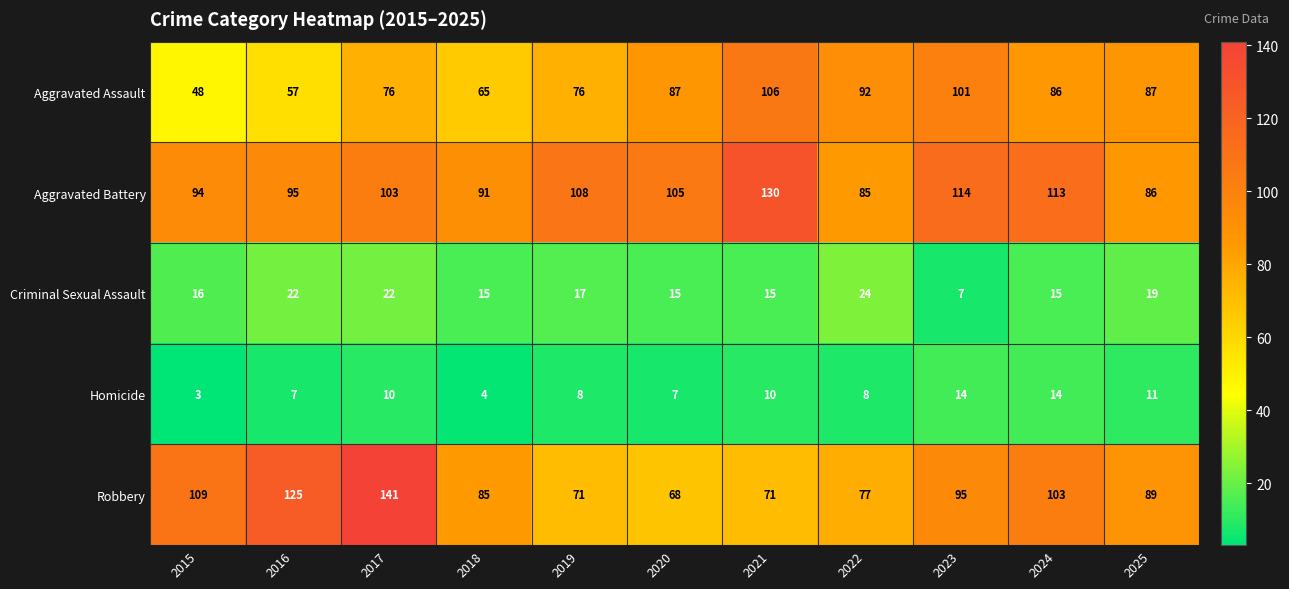

What is the lowest value of the Robbery series?

68